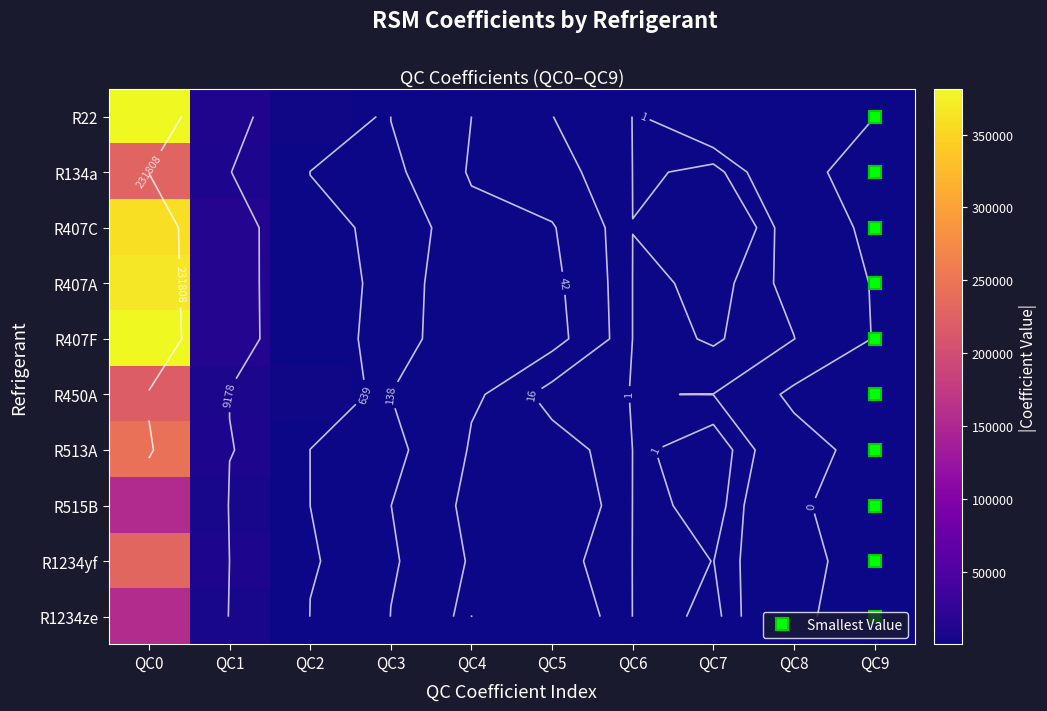

At which category is the sum across all series the highest?

QC0